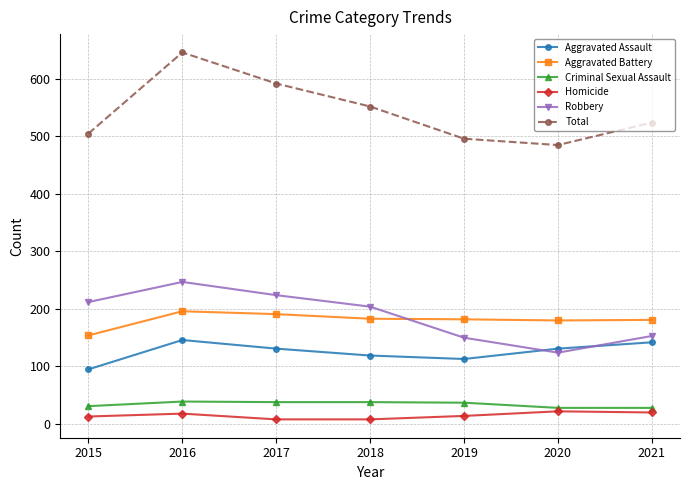

At how many categories does at least one series exceed 612?

1